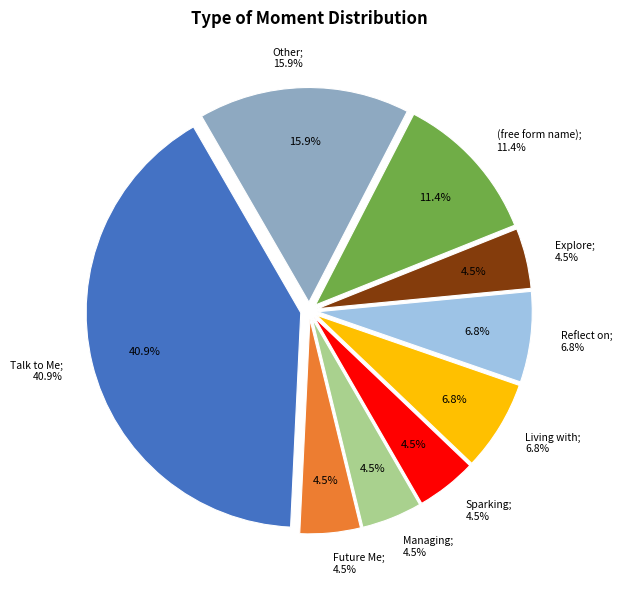

What percentage is the (free form name) slice, to the nearest percent?

11%